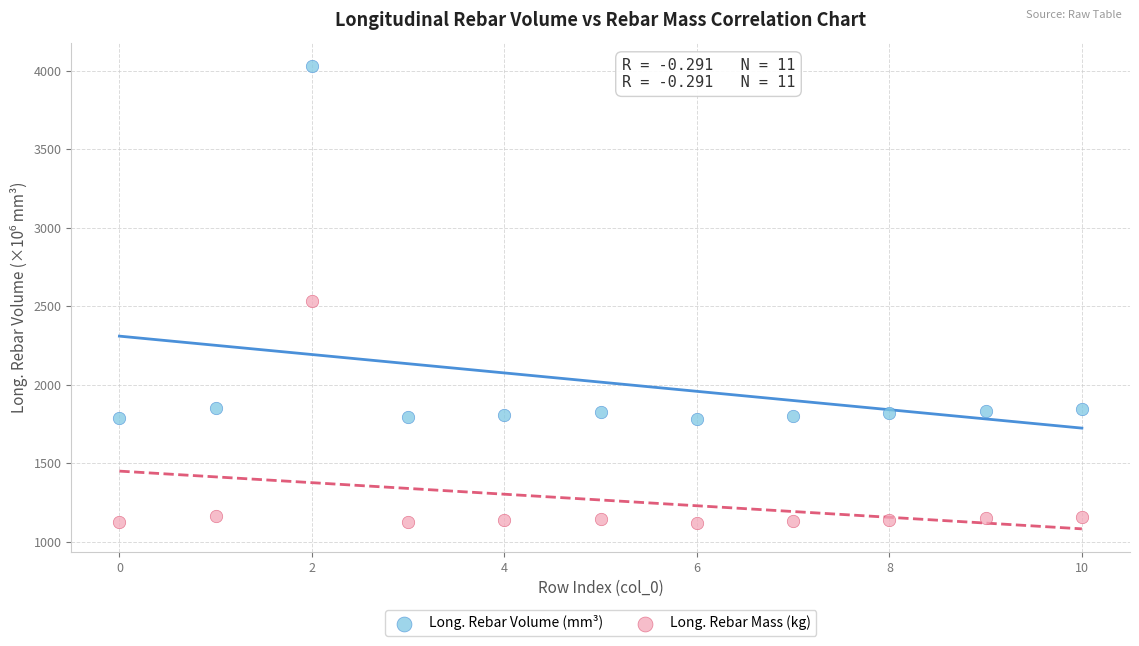

In the Long. Rebar Volume (mm³) series, what Y value is closest to 2907?

1852.3